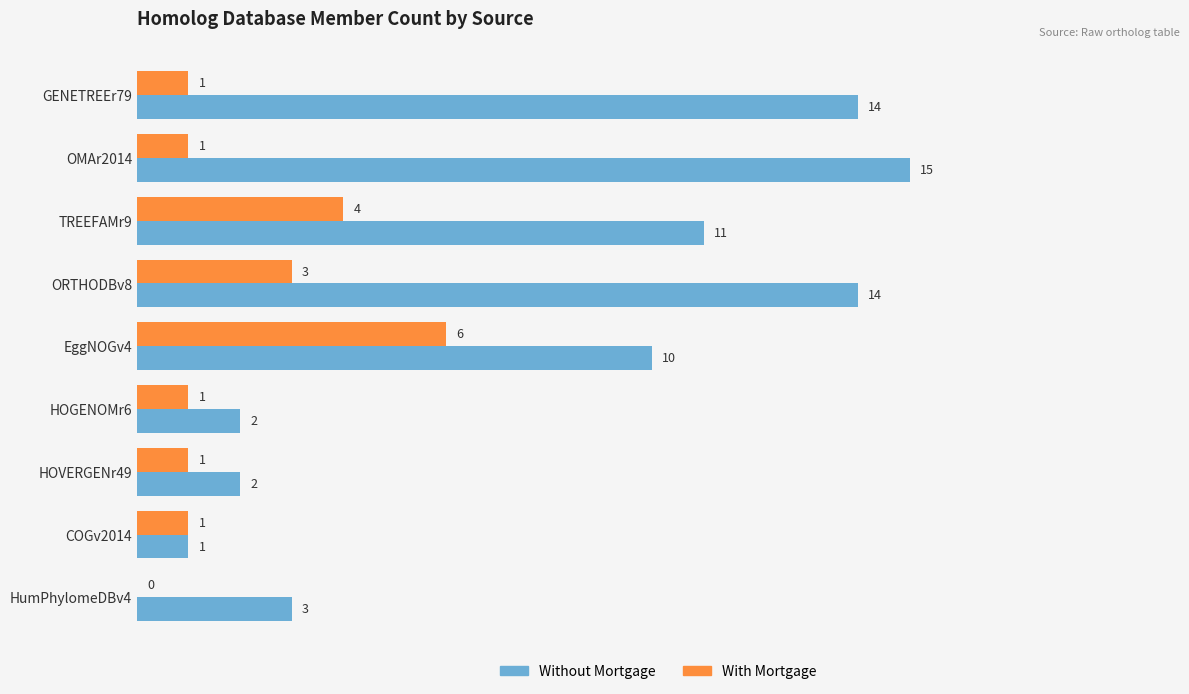

Which series changed the most between GENETREEr79 and ORTHODBv8?

With Mortgage